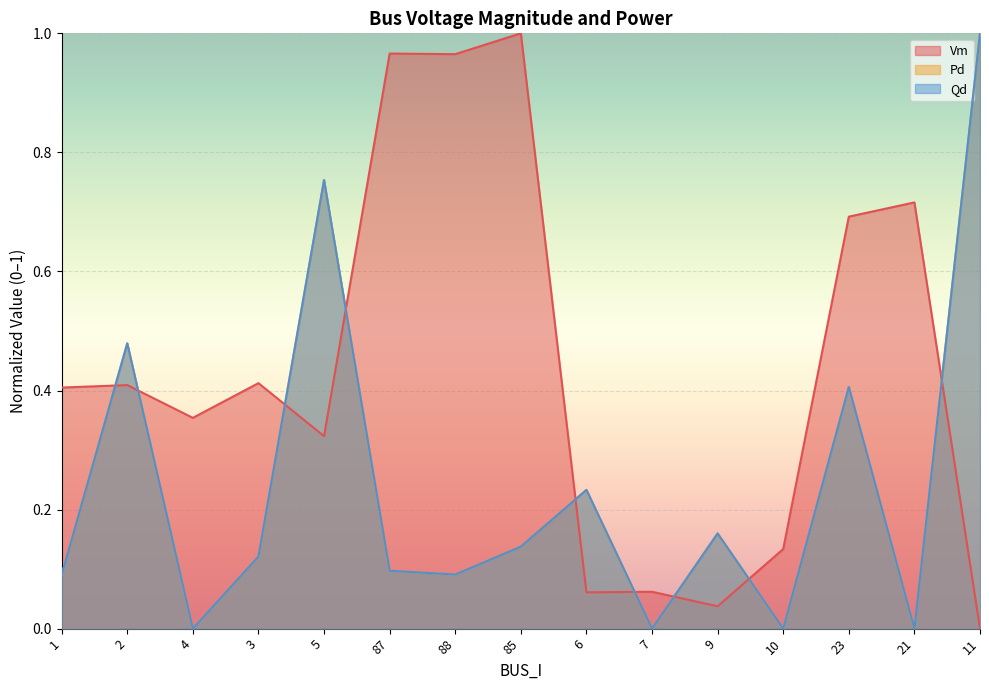

At how many categories does at least one series exceed 0?

15